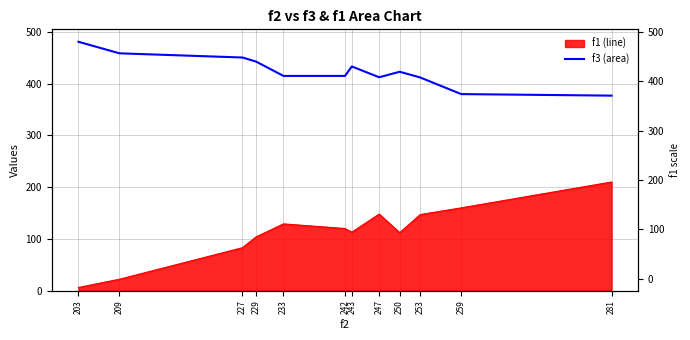

Reading left to right, list all the values displayed in this chart.

481.1	458.8	450.7	442.8	415.1	415.1	433.4	412.5	423.2	412.1	380.0	377.0